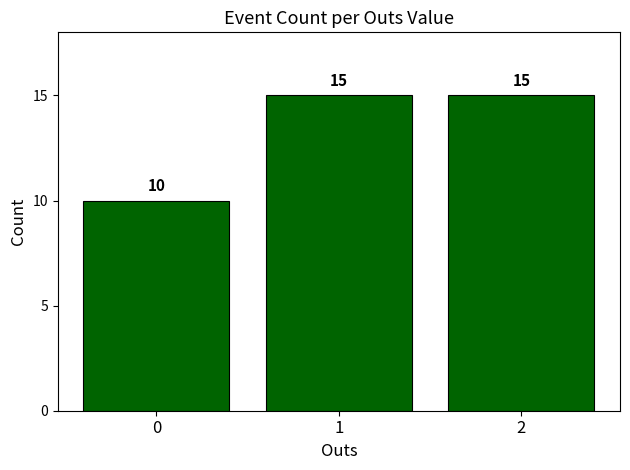

What is the value of the 3rd bar from the left?

15